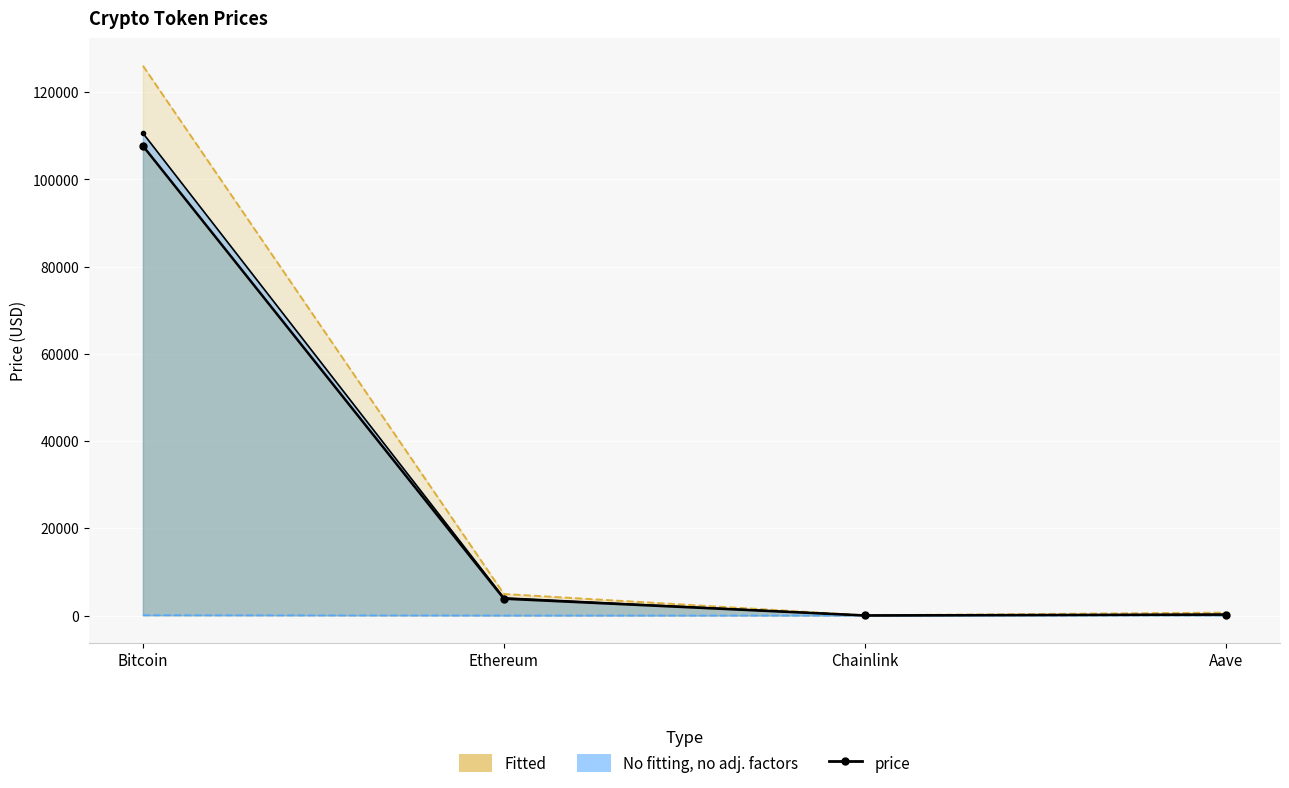

True or false: allTimeHigh and price24hAgo intersect in this chart.

False